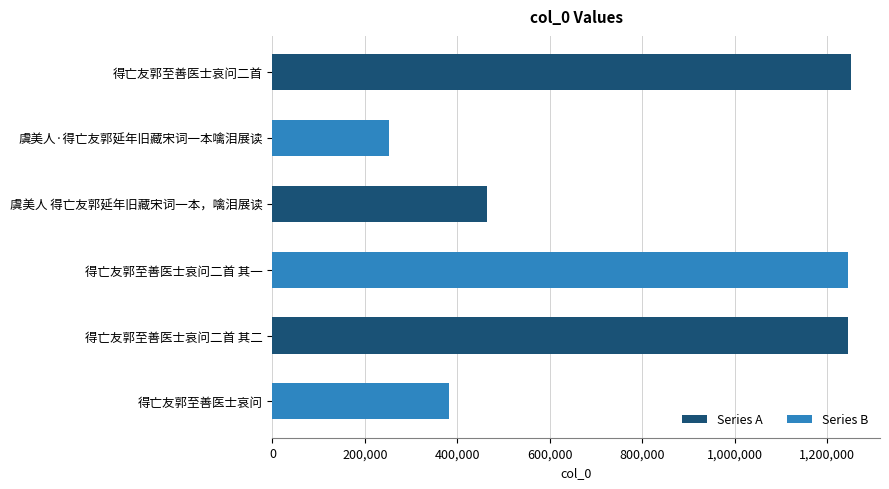

What is the label of the 5th bar from the top?

得亡友郭至善医士哀问二首 其二